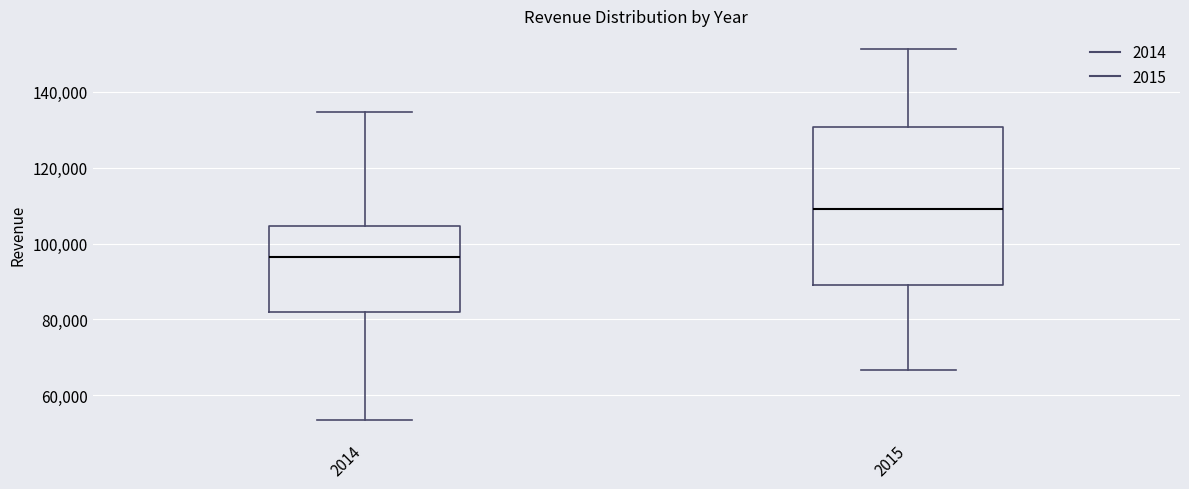

Reading left to right, read every box against the y-axis: the position of its median line, the range the box covers, and the ends of its whiskers. The values are not printed on the chart, so give them approximately, as read against the axis.

2014: median 96000, box 82000 to 104000, whiskers 54000 to 134000
2015: median 108000, box 90000 to 130000, whiskers 66000 to 152000